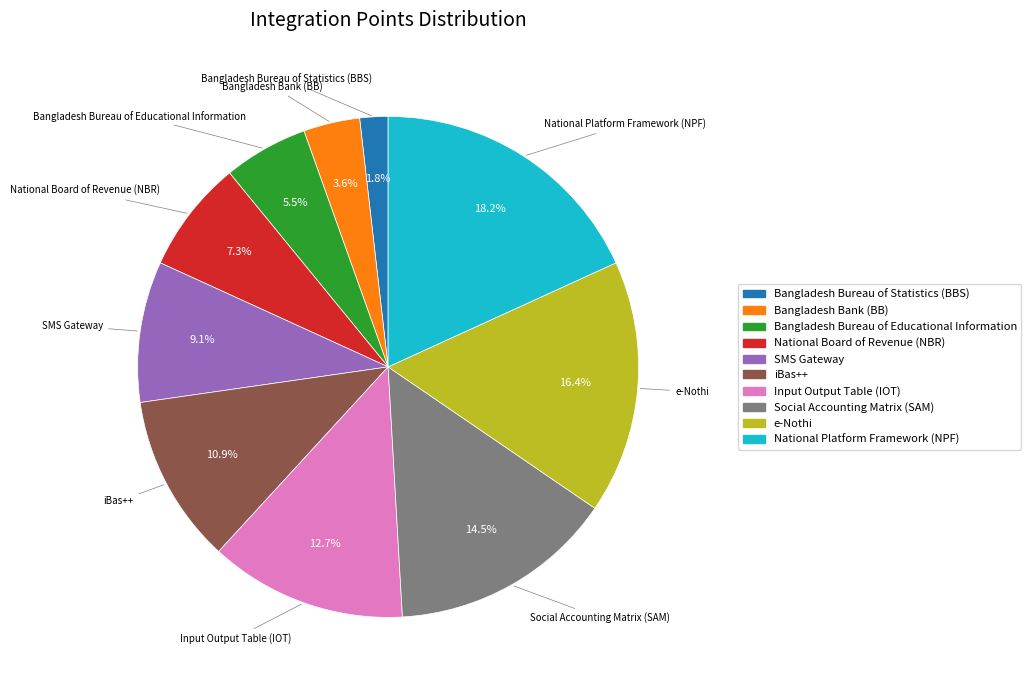

To the nearest percent, what is the combined percentage of Social Accounting Matrix (SAM) and Input Output Table (IOT)?

27%